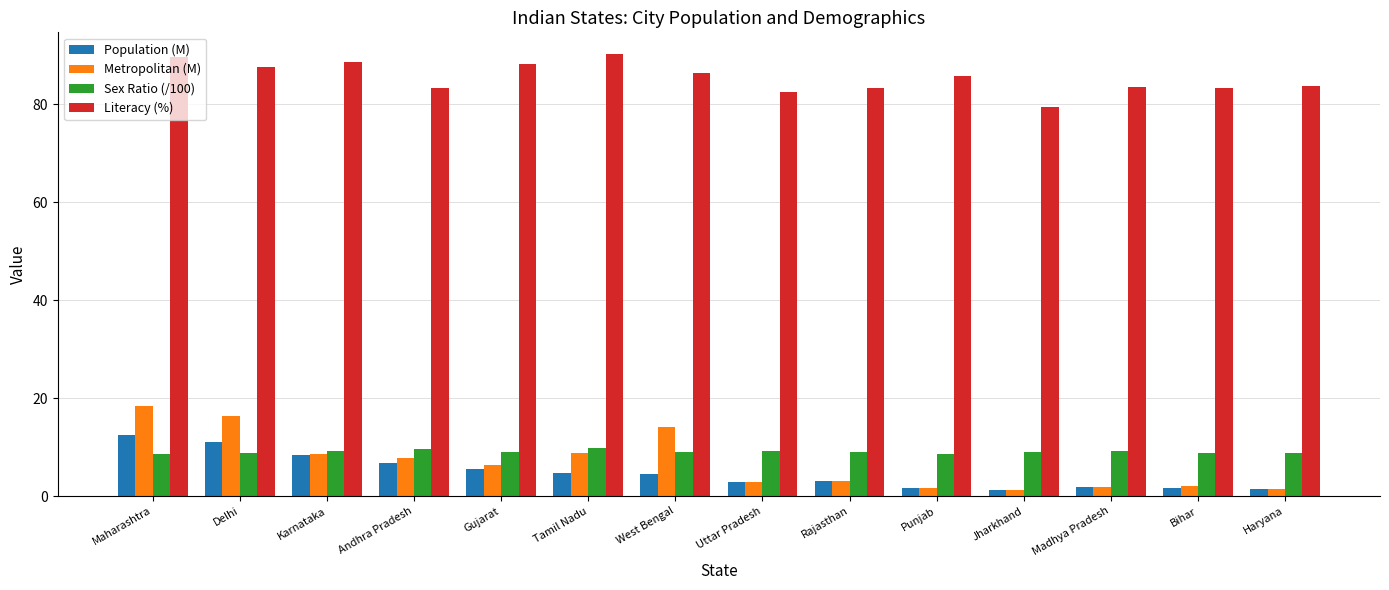

True or false: Literacy (%) has a value of 128.7 at Andhra Pradesh.

False